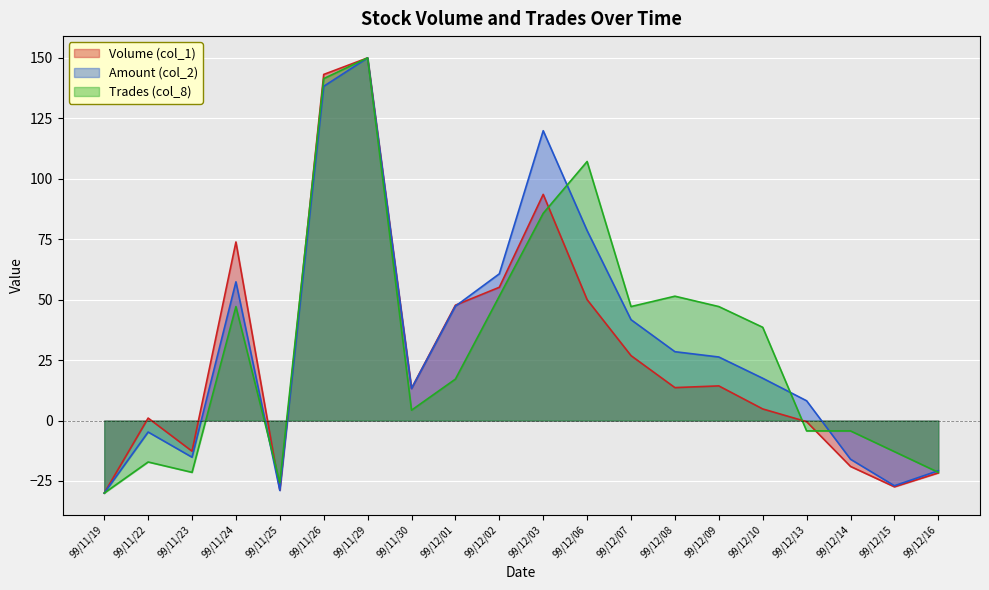

Is the value of Amount (col_2) at 99/11/19 greater than the value of Trades (col_8) at 99/11/19?

No